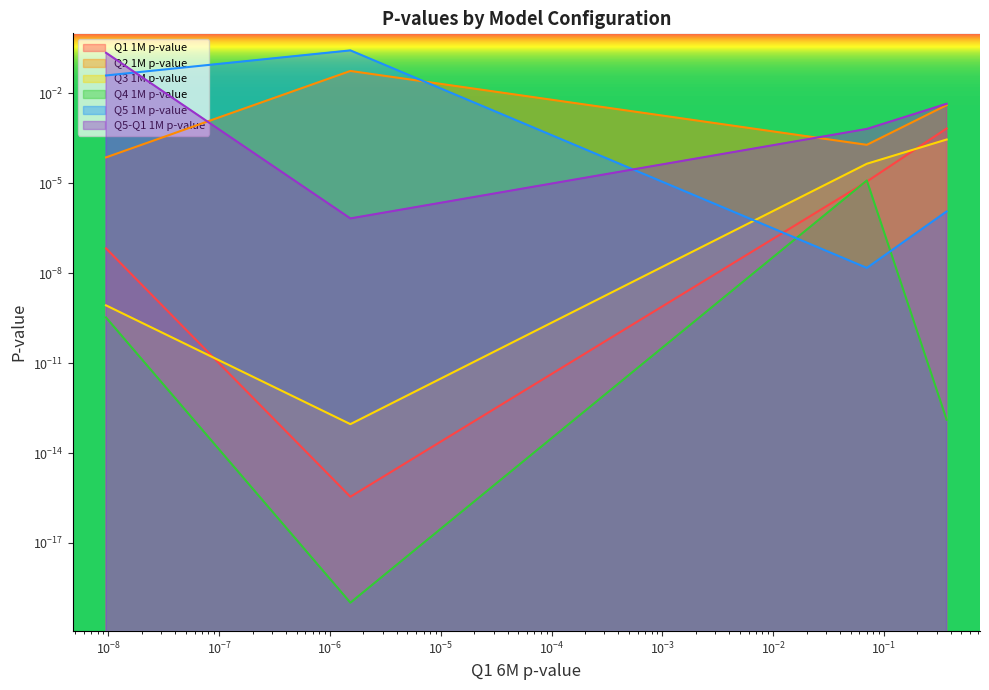

Which series ends up on top after the final intersection of Q5 1M p-value and Q5-Q1 1M p-value?

Q5-Q1 1M p-value